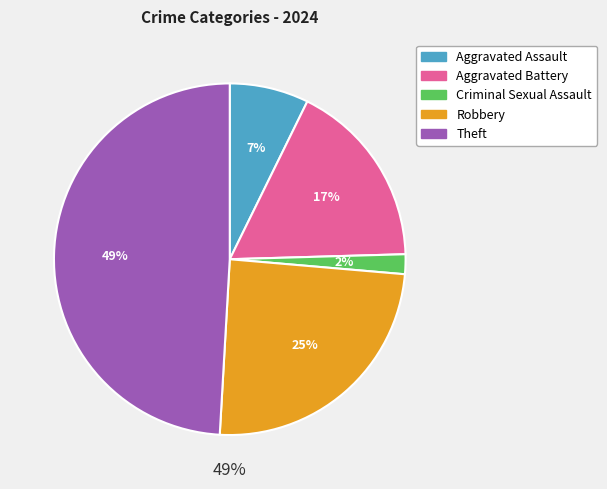

Rank the categories by value from highest to lowest.

Theft, Robbery, Aggravated Battery, Aggravated Assault, Criminal Sexual Assault